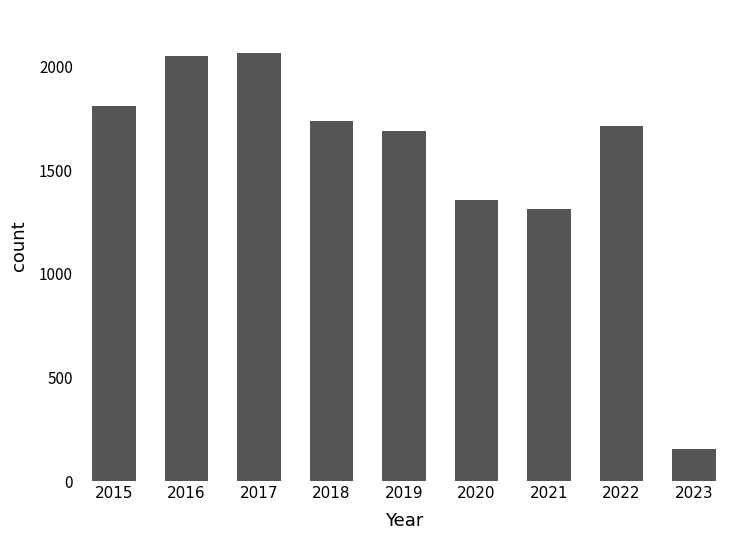

Reading right to left, what are all the values shown in this chart?

2023=153	2022=1711	2021=1312	2020=1357	2019=1687	2018=1736	2017=2066	2016=2053	2015=1811